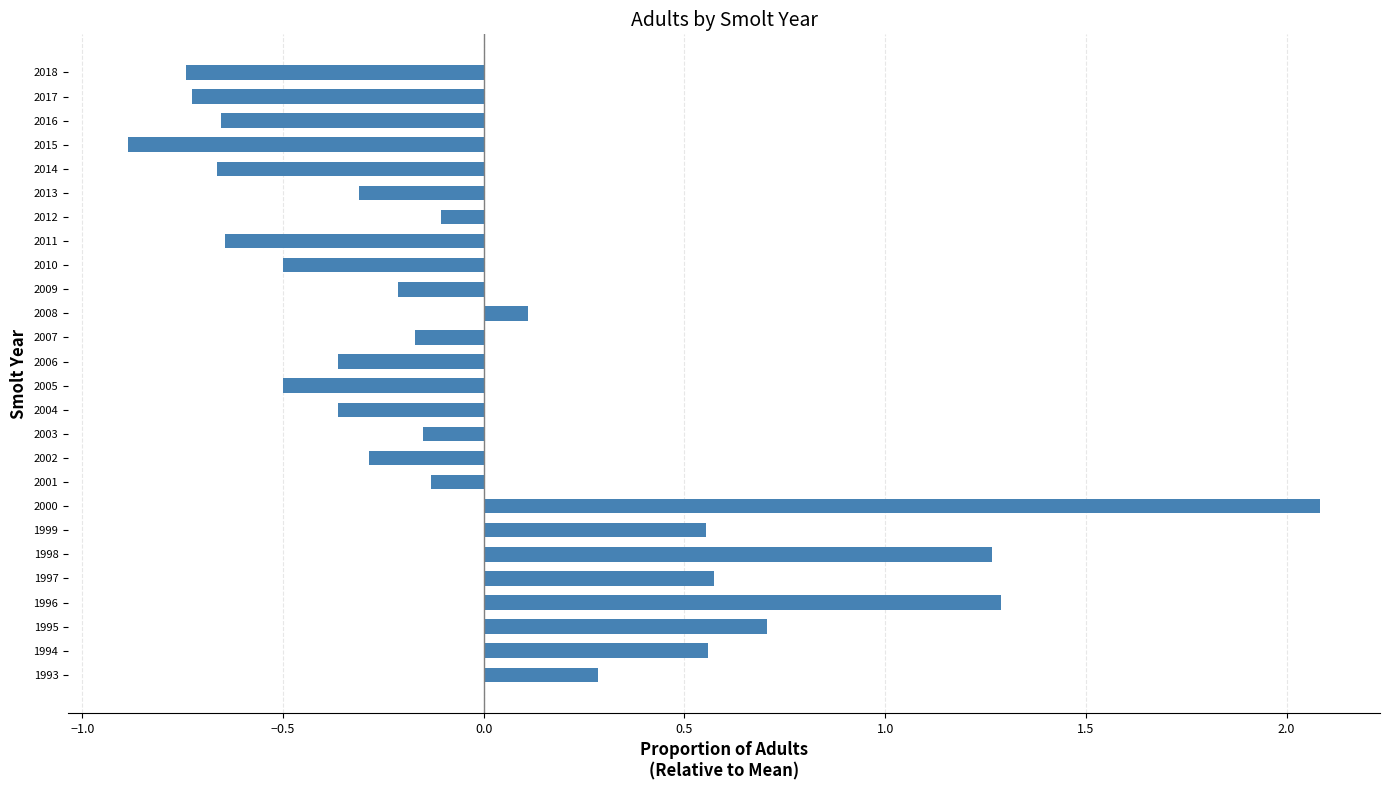

What value does the data have at 2005?

-0.5